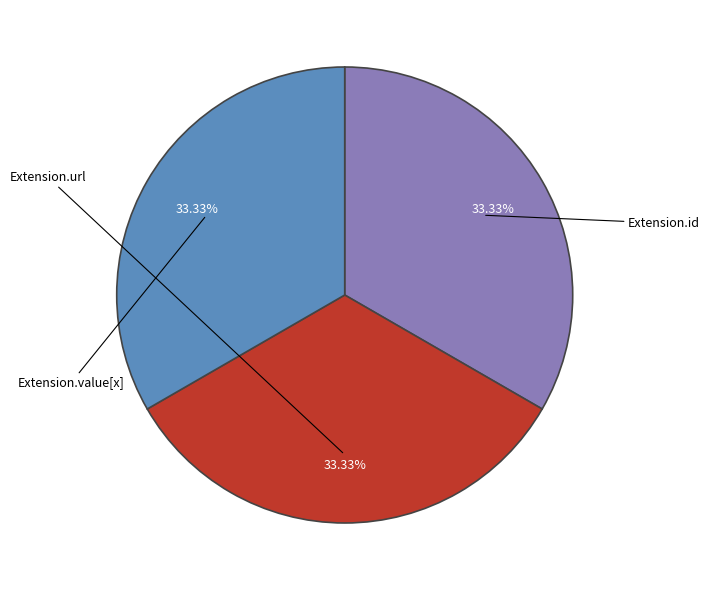

Is there any slice that represents more than half of the pie?

No